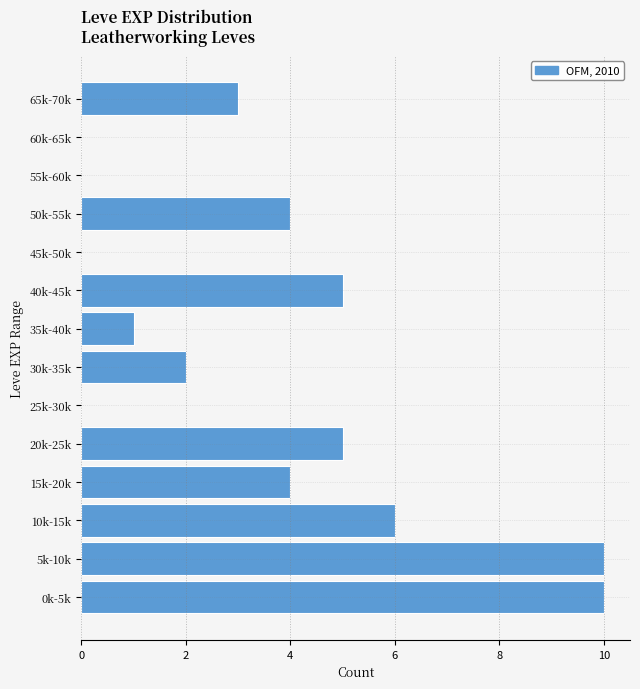

Reading top to bottom, list all the values displayed in this chart.

65k-70k=3	60k-65k=0	55k-60k=0	50k-55k=4	45k-50k=0	40k-45k=5	35k-40k=1	30k-35k=2	25k-30k=0	20k-25k=5	15k-20k=4	10k-15k=6	5k-10k=10	0k-5k=10